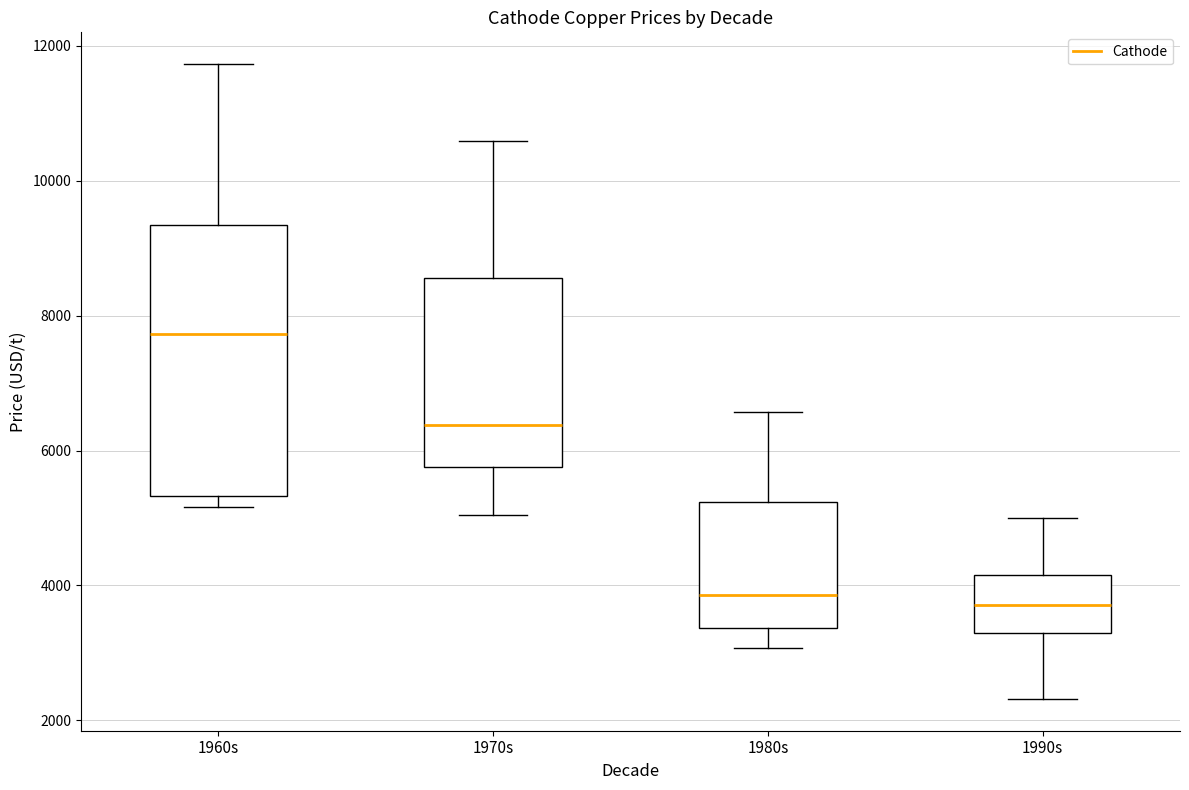

Which box has the highest median line?

1960s